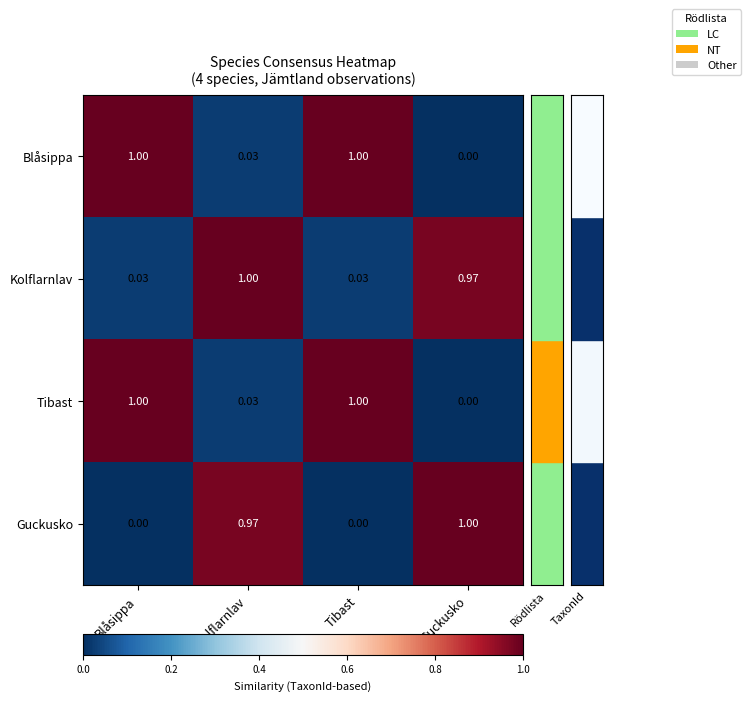

At how many categories does at least one series exceed 0?

4